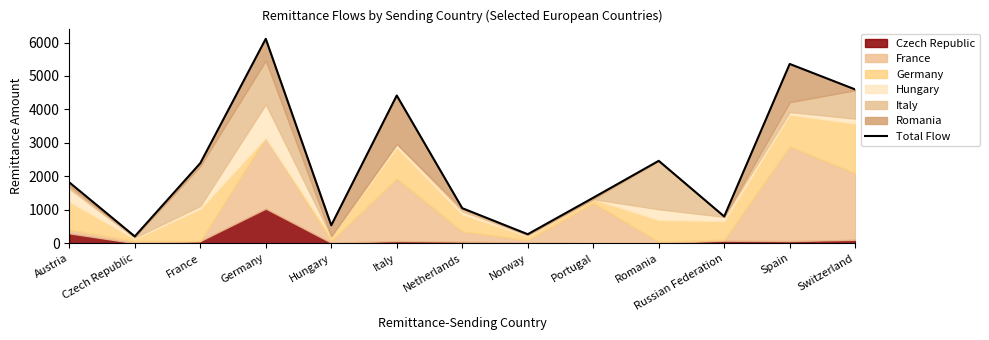

What is the label of the 3rd point from the left?

France